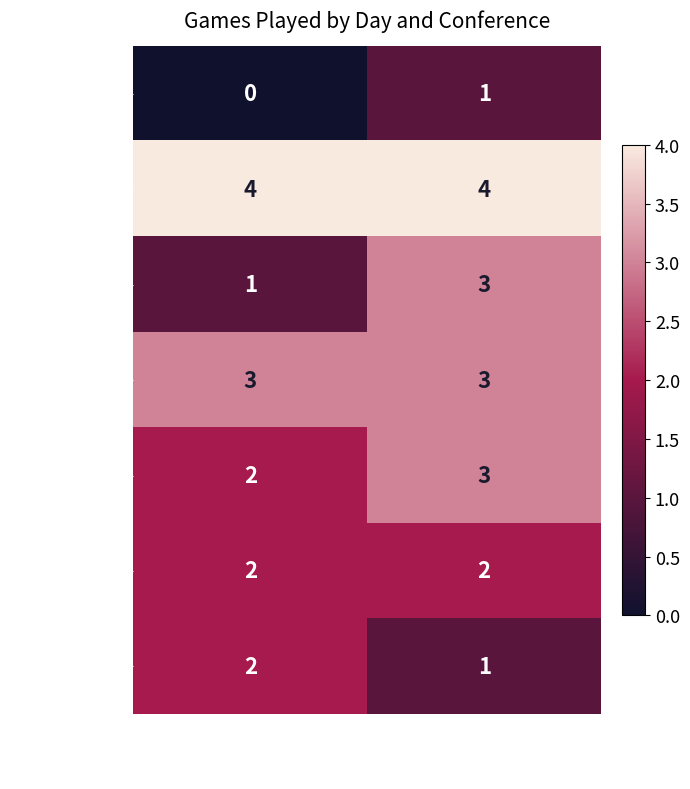

Reading left to right, transcribe all the data shown in this chart.

Saturday: EAST=0	WEST=1
Sunday: EAST=4	WEST=4
Monday: EAST=1	WEST=3
Tuesday: EAST=3	WEST=3
Wednesday: EAST=2	WEST=3
Thursday: EAST=2	WEST=2
Friday: EAST=2	WEST=1